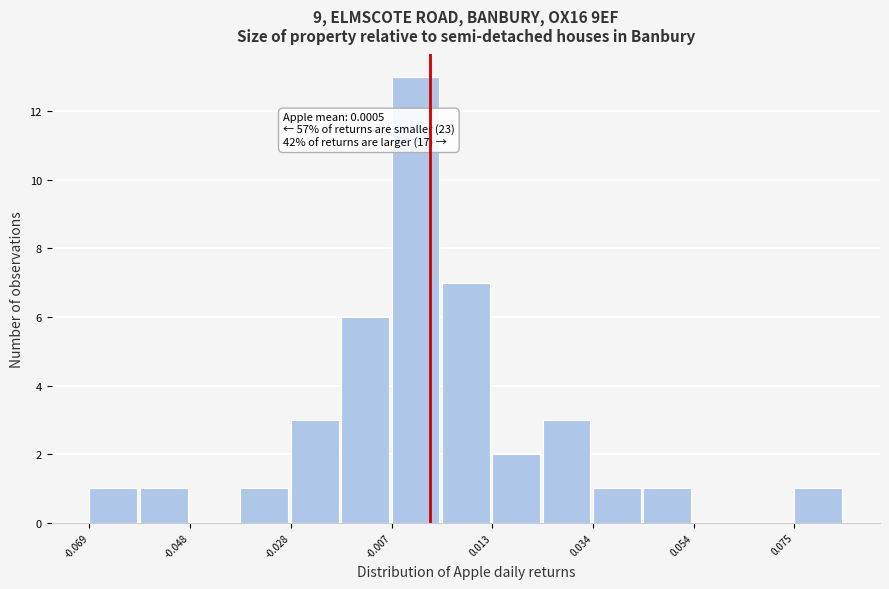

Around what value on the x-axis is the tallest bar? Give the approximate position of its centre, as read against the axis.

-0.005